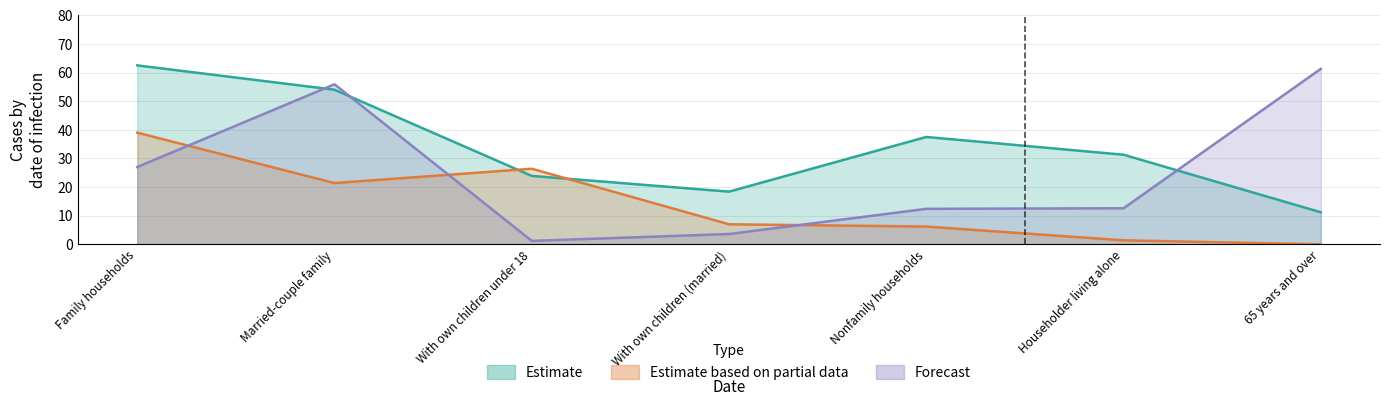

Where is the first local minimum for Forecast?

With own children under 18